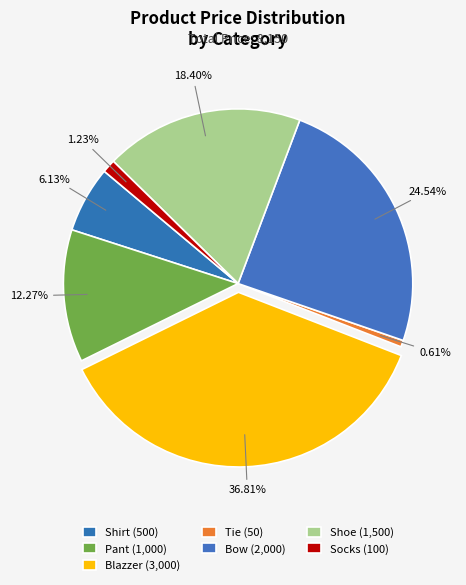

How many segments does this pie chart have?

7